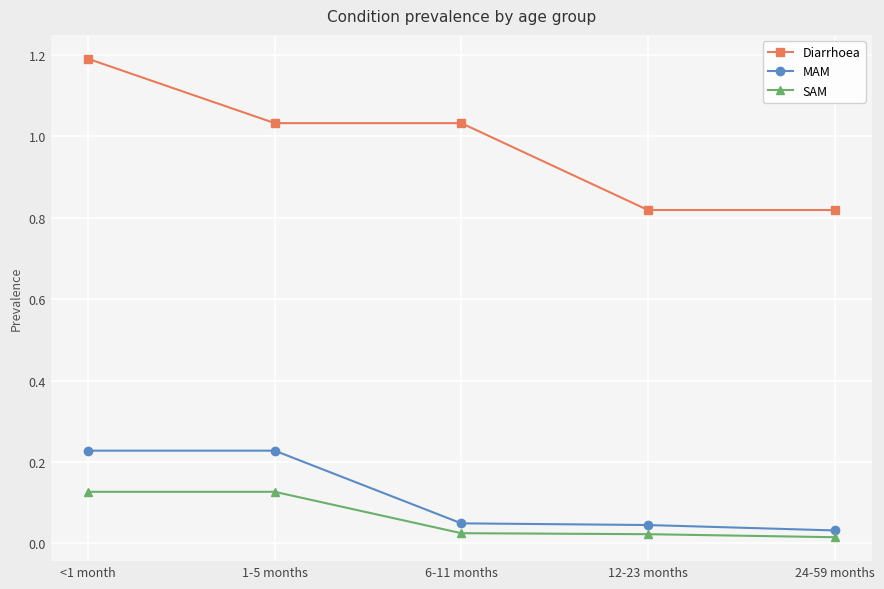

The MAM series shows 0.1 at <1 month. True or false?

False